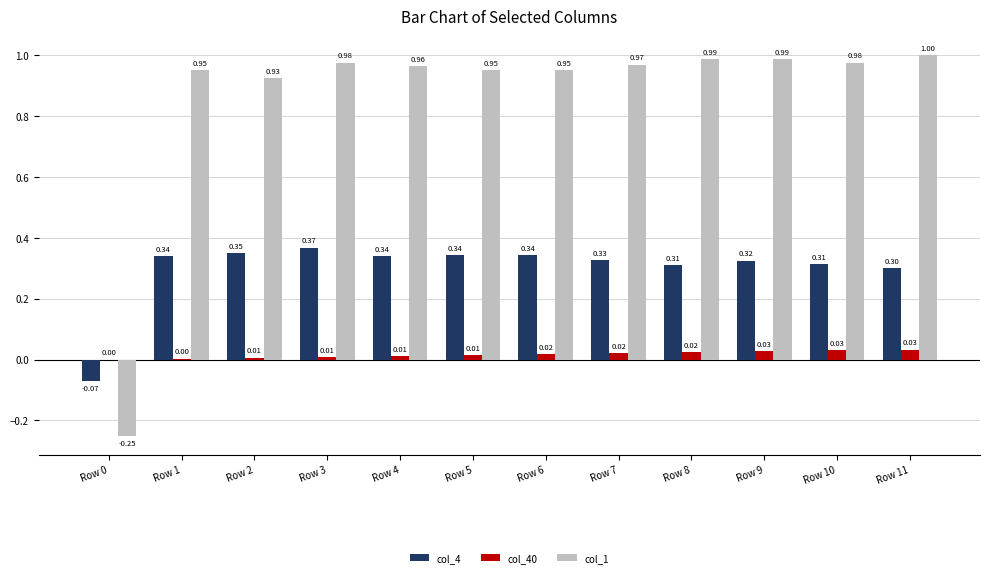

Between Row 2 and Row 6, which series saw the biggest shift?

col_1